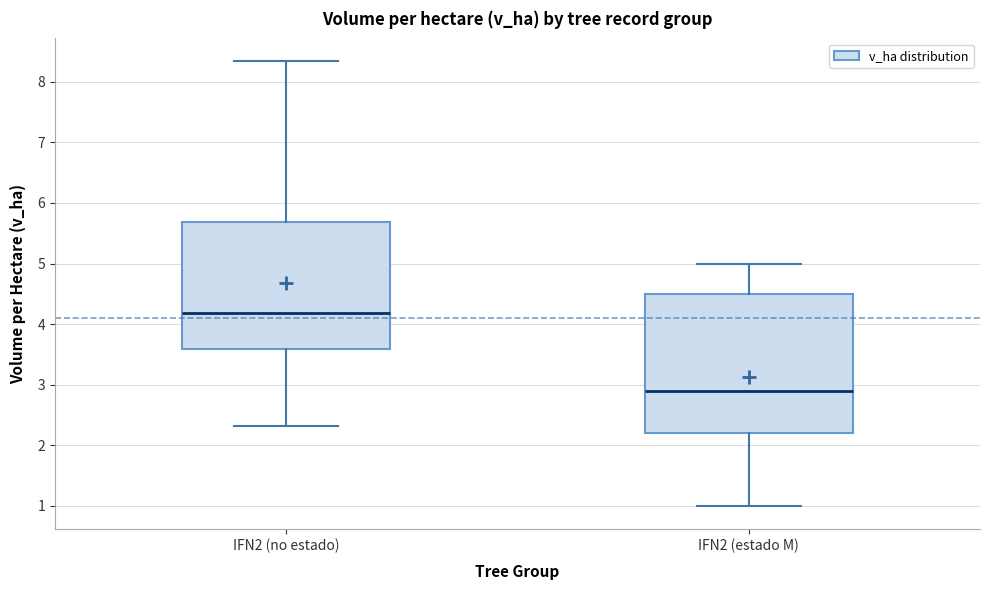

Where does the lower whisker of the box for IFN2 (no estado) end on the y-axis? The values are not printed on the chart, so give them approximately, as read against the axis.

2.3